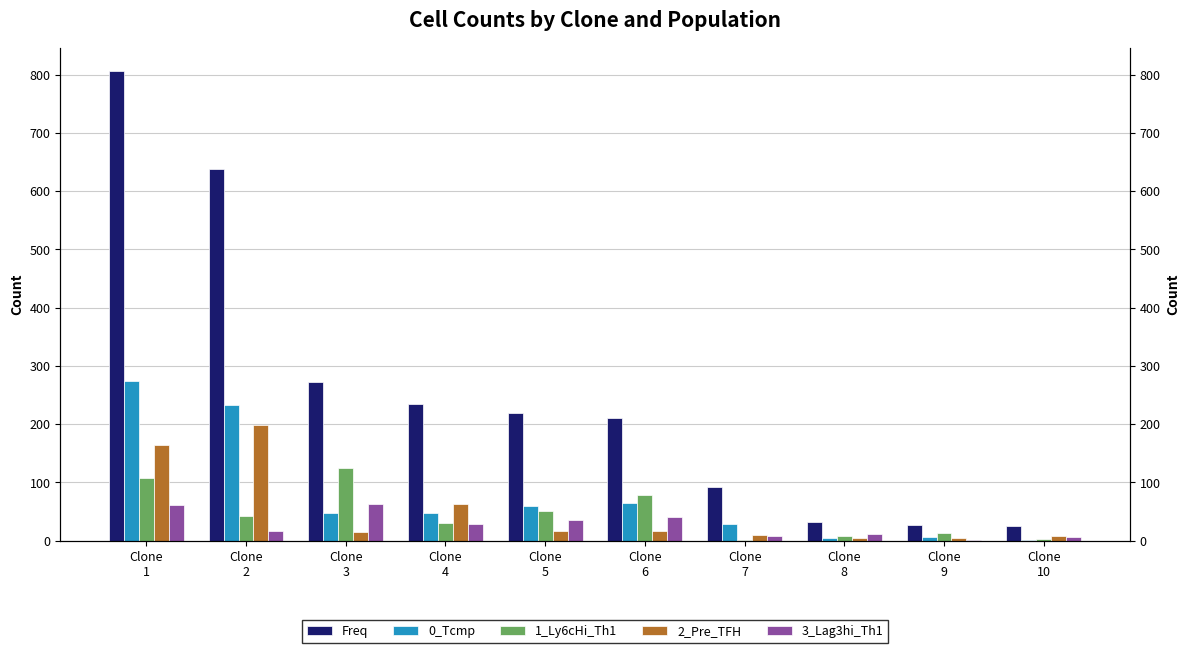

Between Clone
3 and Clone
10, which series saw the biggest shift?

Freq